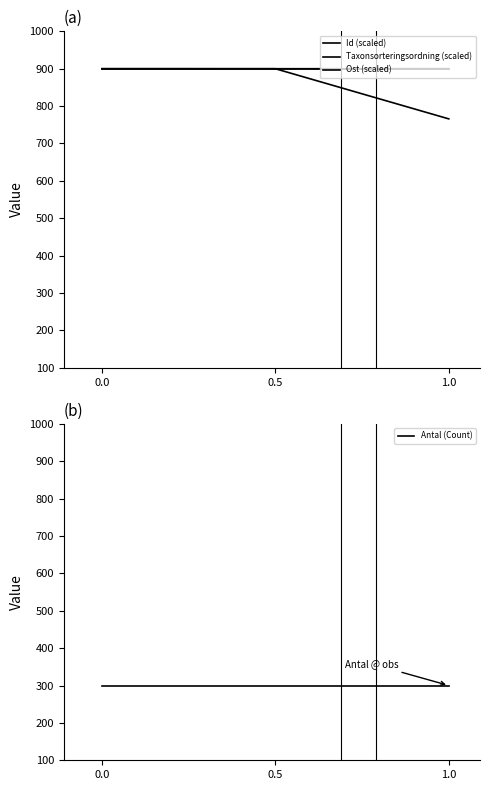

Is it true that Ost (scaled) equals 900.0 at 0.5?

True